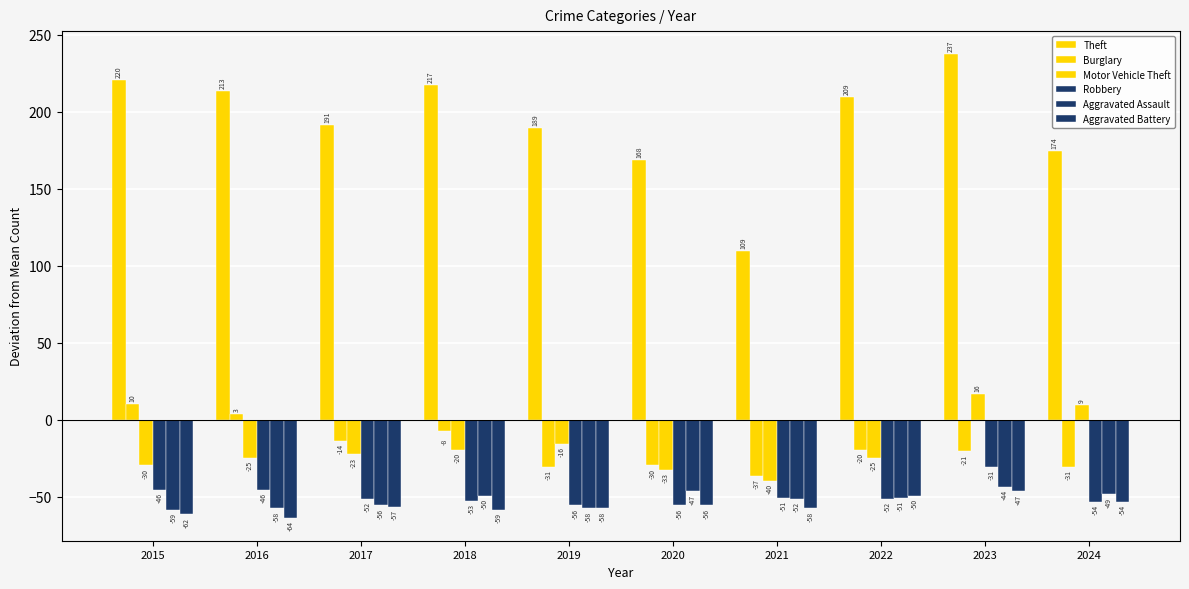

What is the spread (max minus min) of values at 2019?

247.0